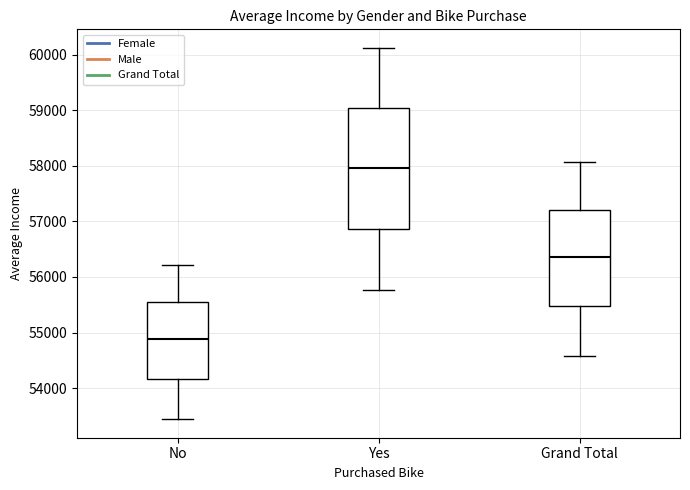

Reading left to right, transcribe this box plot: for each box, give where its median line is, the range the box spans, and where its two whiskers end, as read against the y-axis. The values are not printed on the chart, so give them approximately, as read against the axis.

No: median 54900, box 54200 to 55500, whiskers 53400 to 56200
Yes: median 58000, box 56900 to 59000, whiskers 55800 to 60100
Grand Total: median 56400, box 55500 to 57200, whiskers 54600 to 58100